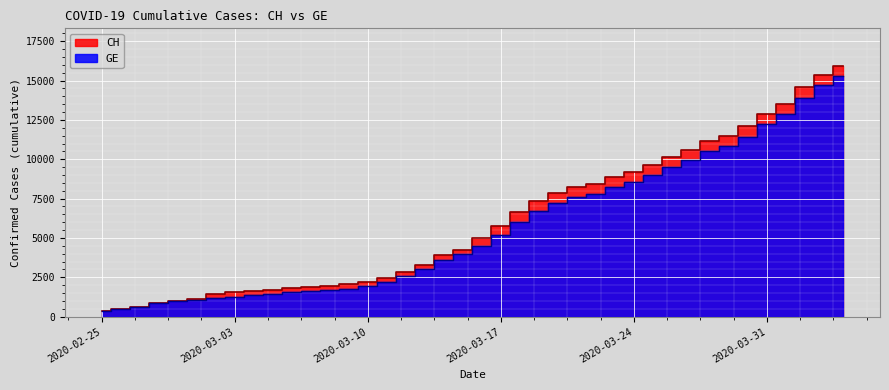

Which series has the largest total across all categories?

CH